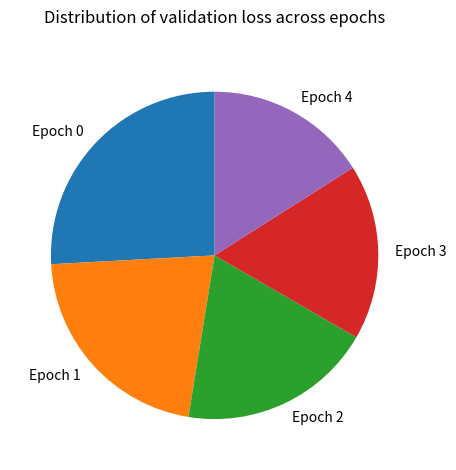

How many slices are in this pie chart?

5